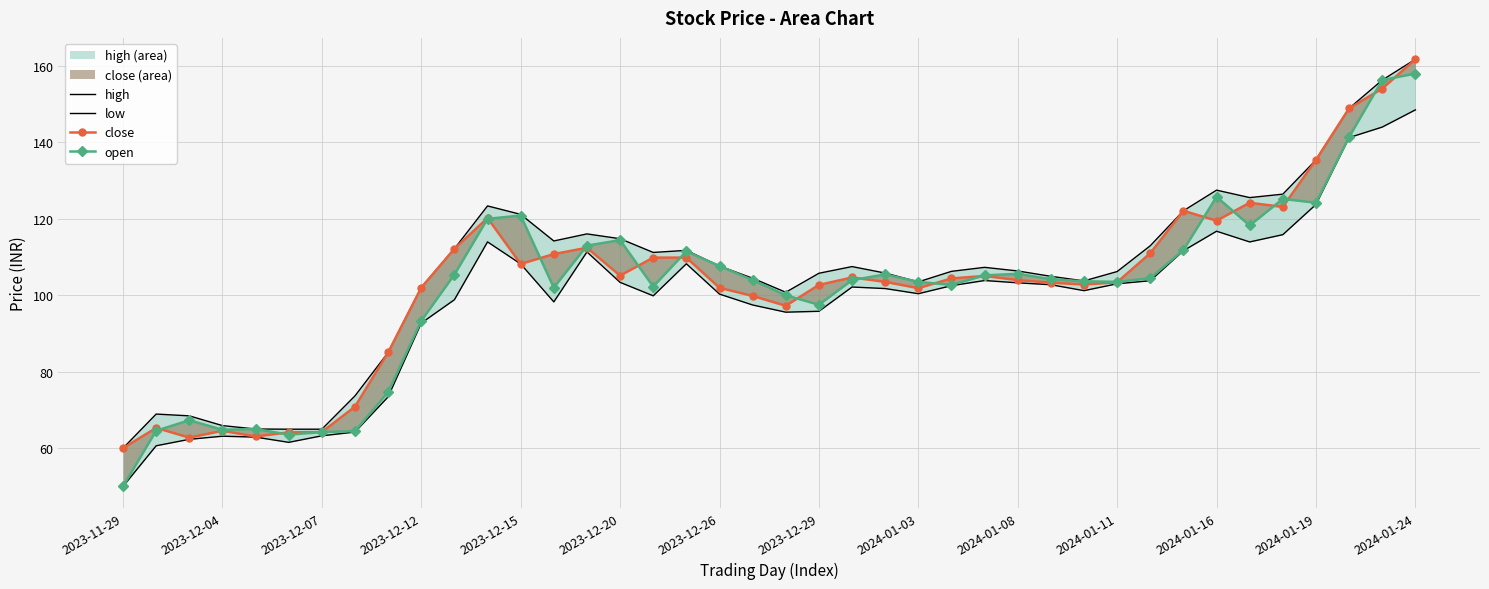

Rank the series by their maximum value, from highest to lowest.

high, close, open, low